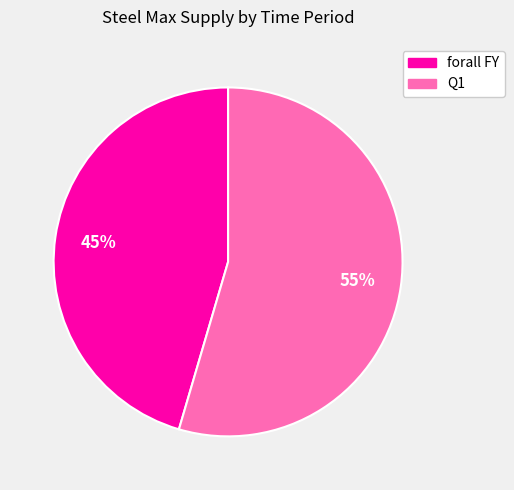

Which has a higher value, Q1 or forall FY?

Q1